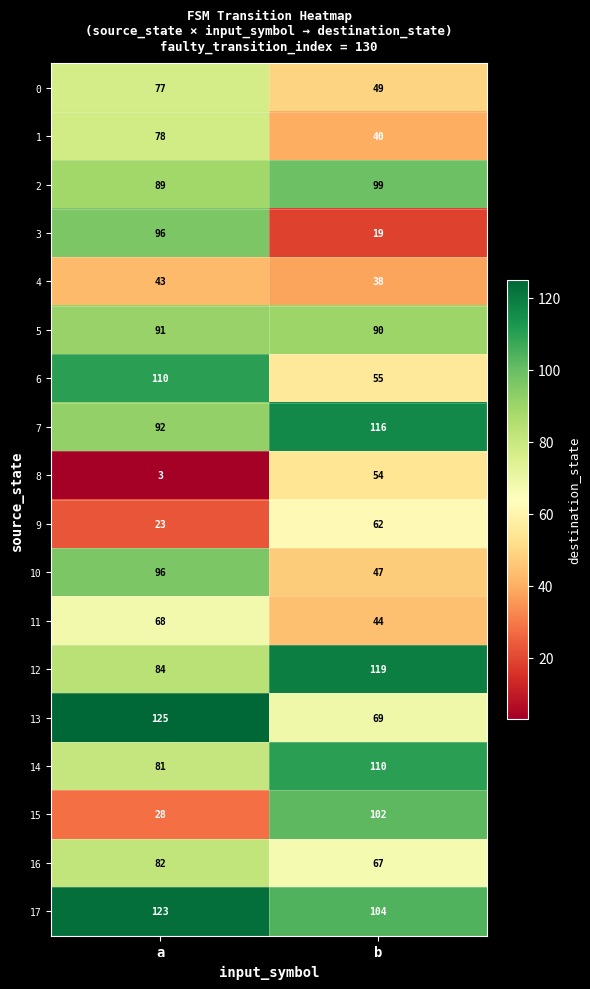

Count the number of data series in this chart.

18